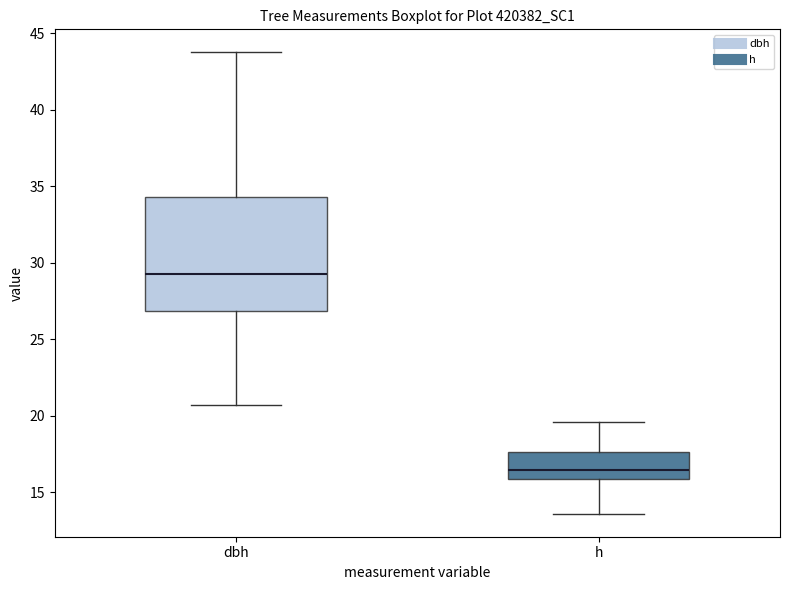

Where does the lower whisker of the box for h end on the y-axis? The values are not printed on the chart, so give them approximately, as read against the axis.

13.5